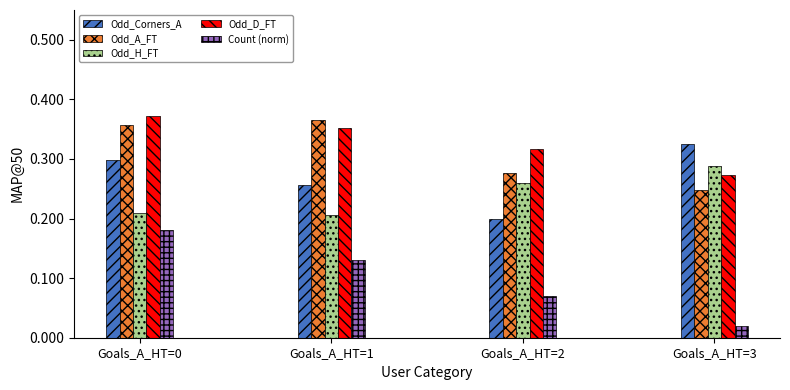

Between Goals_A_HT=0 and Goals_A_HT=2, which series saw the biggest shift?

Count (norm)